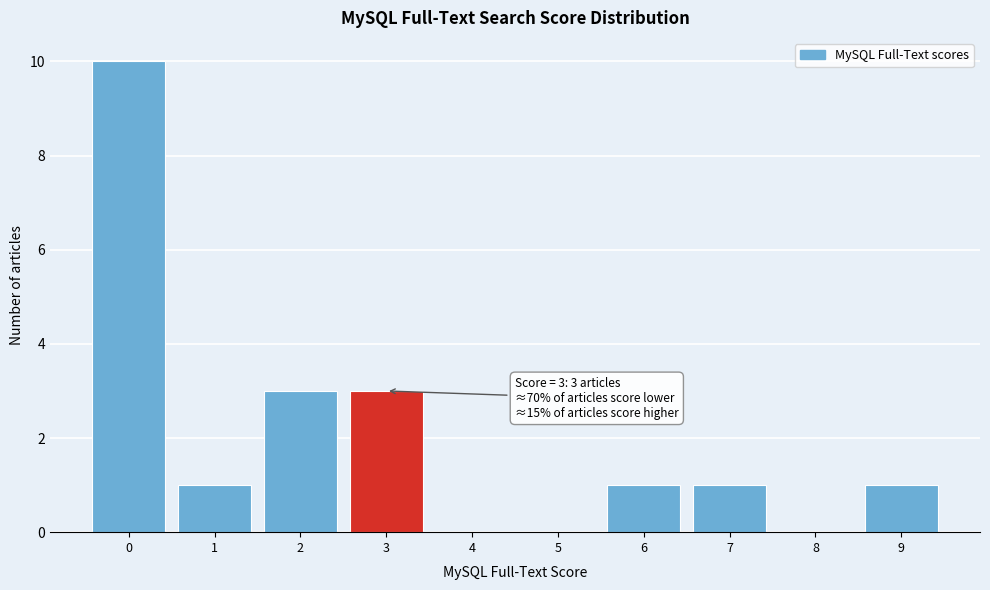

Over which range of the x-axis is the bar tallest?

-0.5 to 0.5